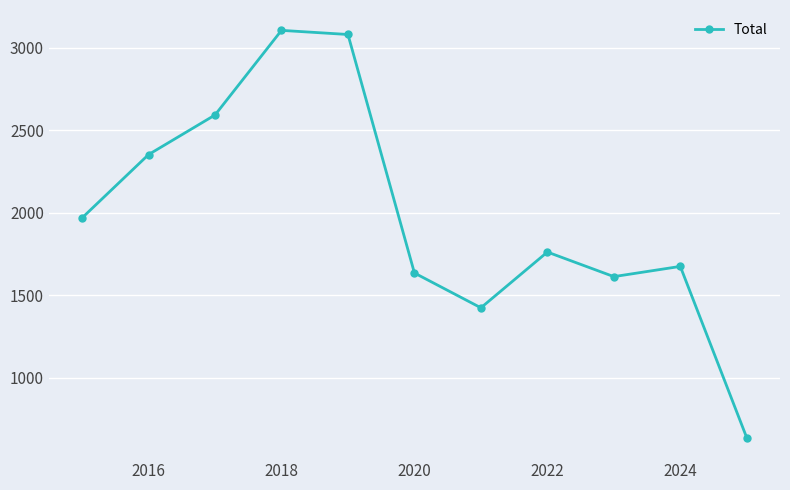

What is the value of the 4th point from the left?

3105